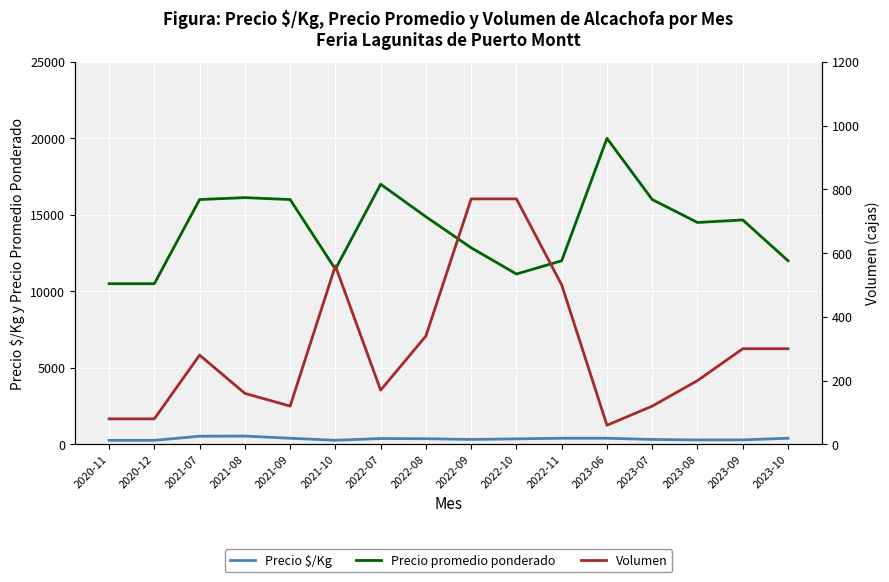

True or false: Precio promedio ponderado and Precio $/Kg intersect in this chart.

False